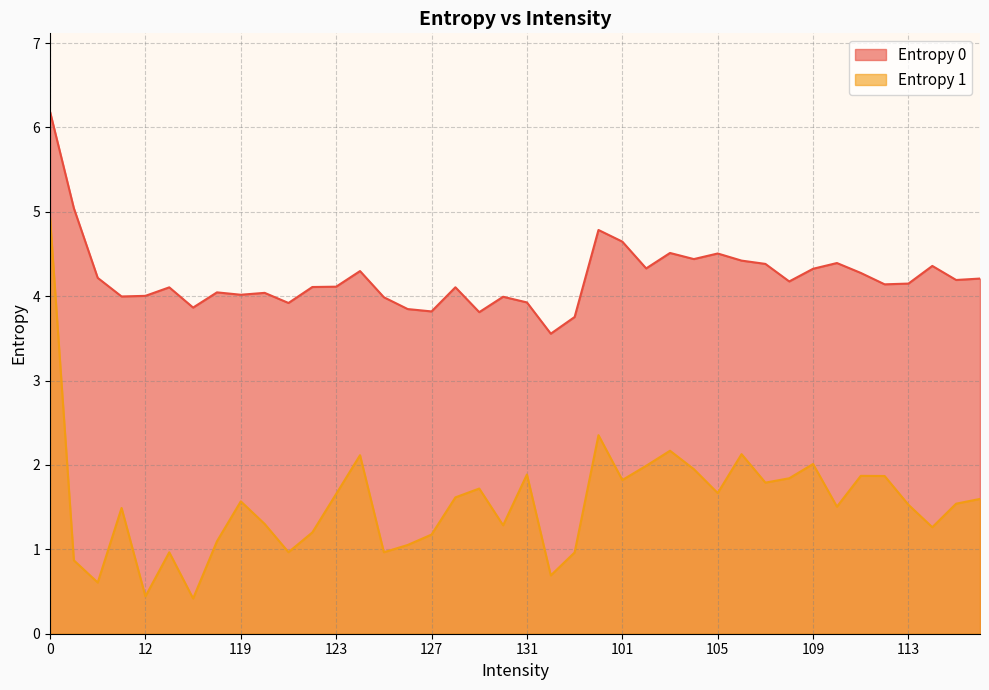

Count the number of data series in this chart.

2